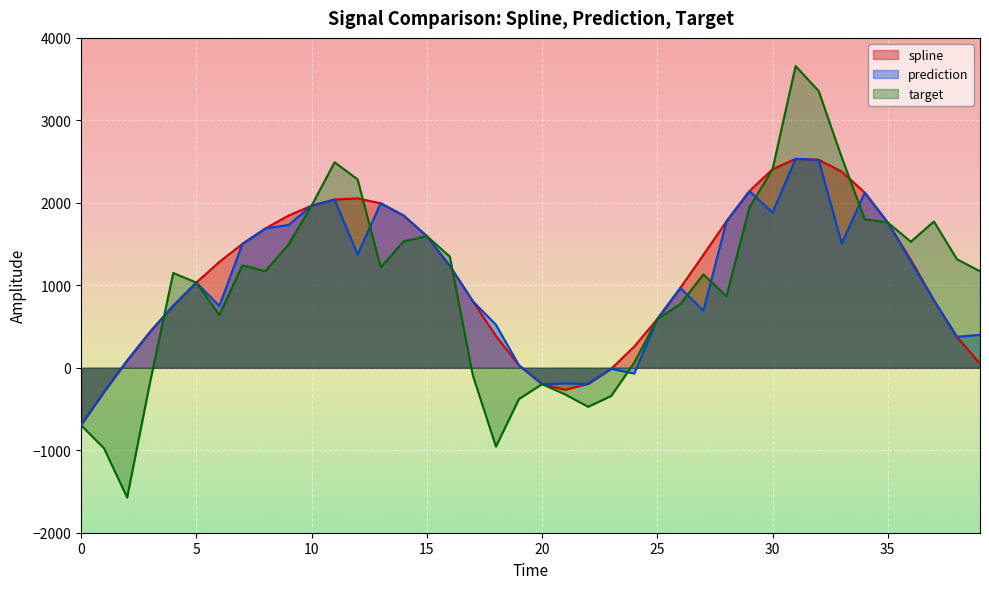

What is the total value across all series at 38?

2068.1